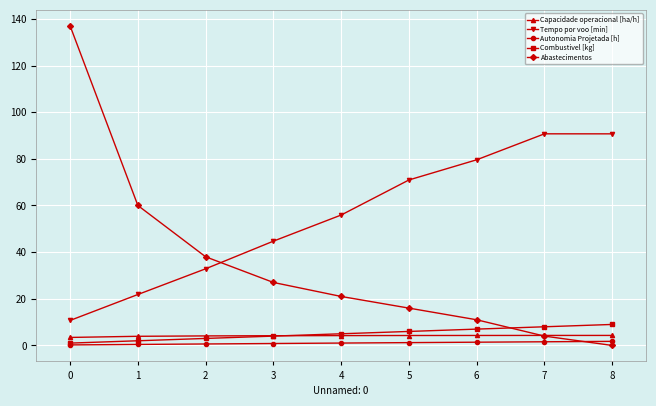

List the series in order of their peak value, lowest first.

Autonomia Projetada [h], Capacidade operacional [ha/h], Combustivel [kg], Tempo por voo [min], Abastecimentos